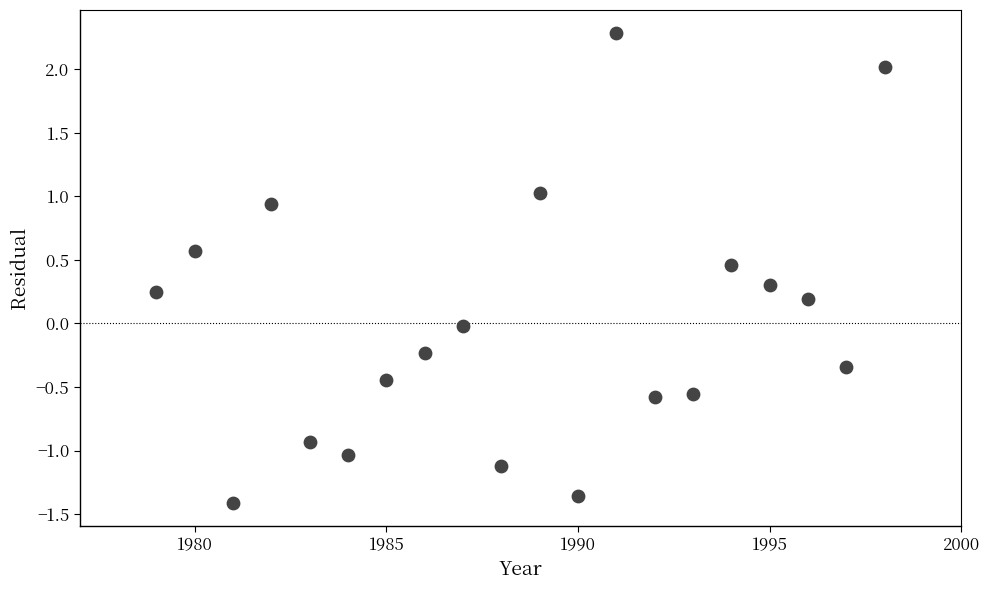

What is the range of Y values (max minus min)?

3.7